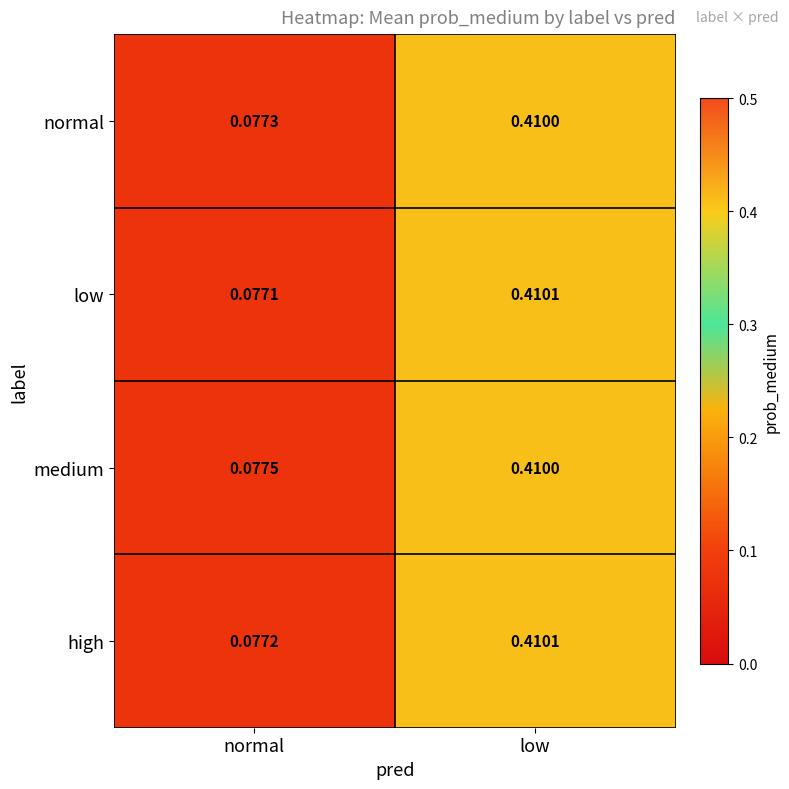

Which category has the lowest value in the high series?

normal